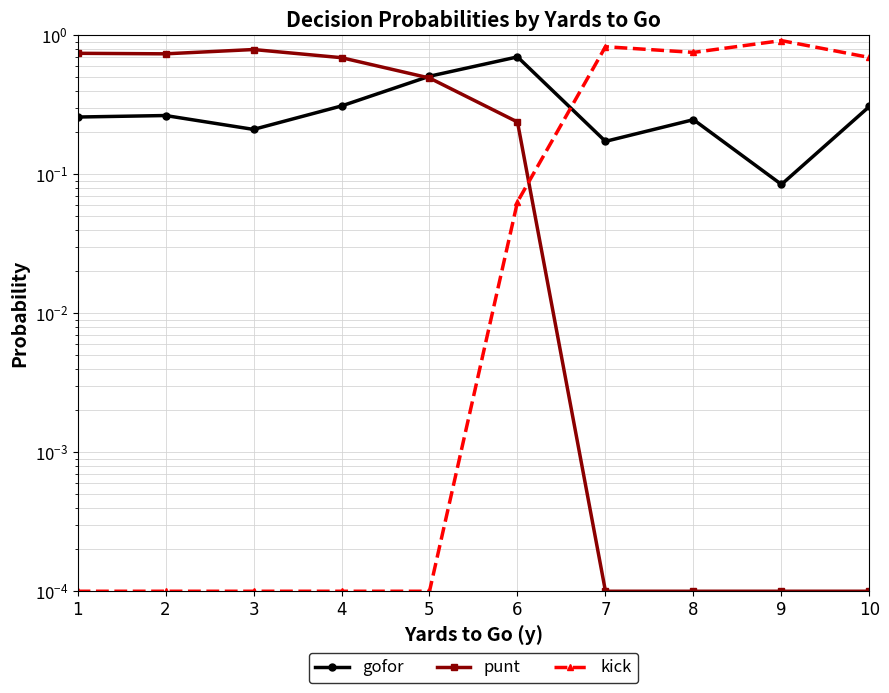

What are all the series names shown in the legend?

gofor, punt, kick